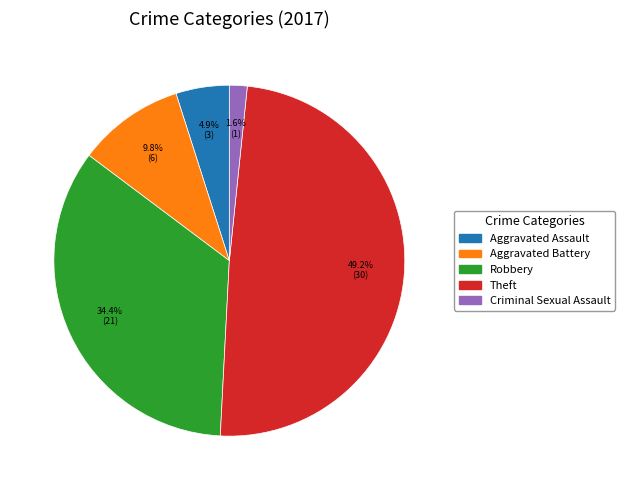

True or false: Aggravated Battery accounts for 10% of the total.

True